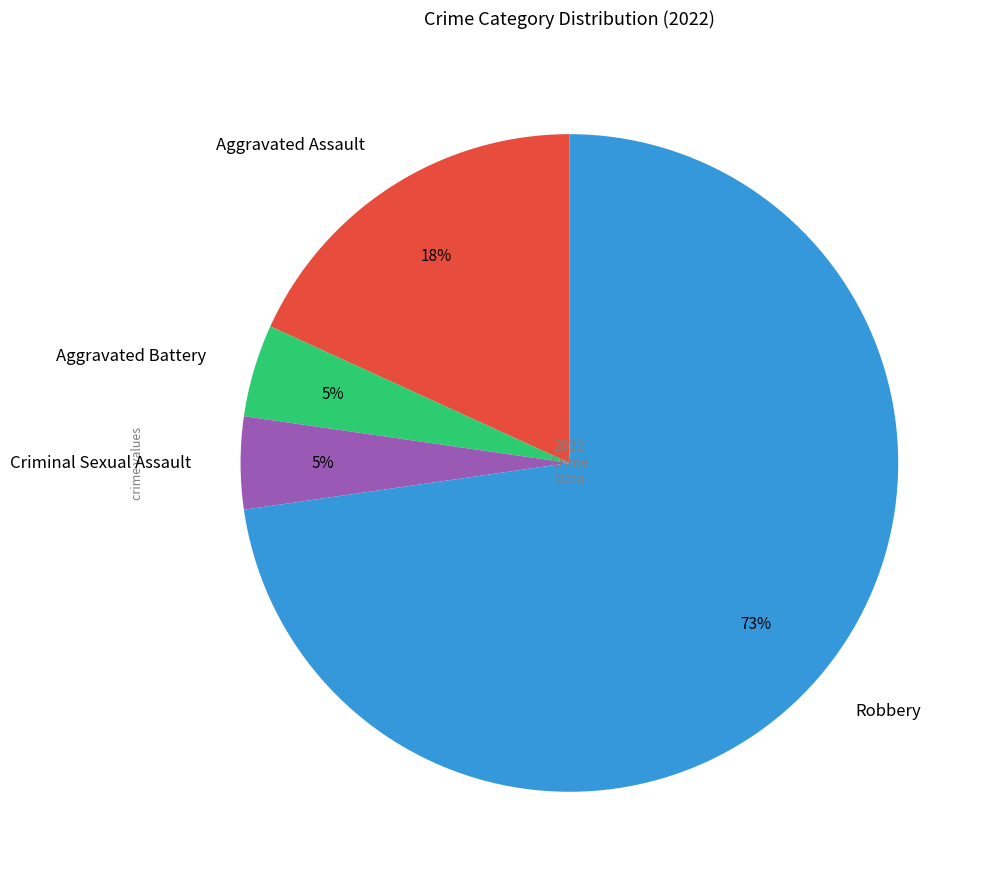

How many slices are in this pie chart?

4